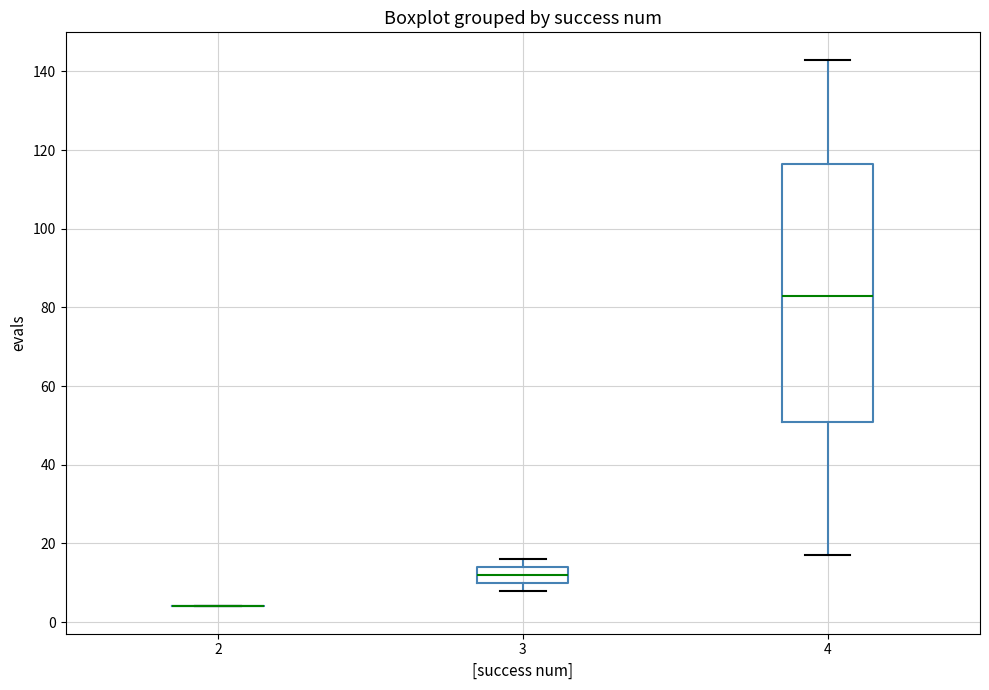

Reading left to right, read every box against the y-axis: the position of its median line, the range the box covers, and the ends of its whiskers. The values are not printed on the chart, so give them approximately, as read against the axis.

2: box collapsed to a line at 4, whiskers 4 to 4
3: median 12, box 10 to 14, whiskers 8 to 16
4: median 84, box 52 to 116, whiskers 18 to 144